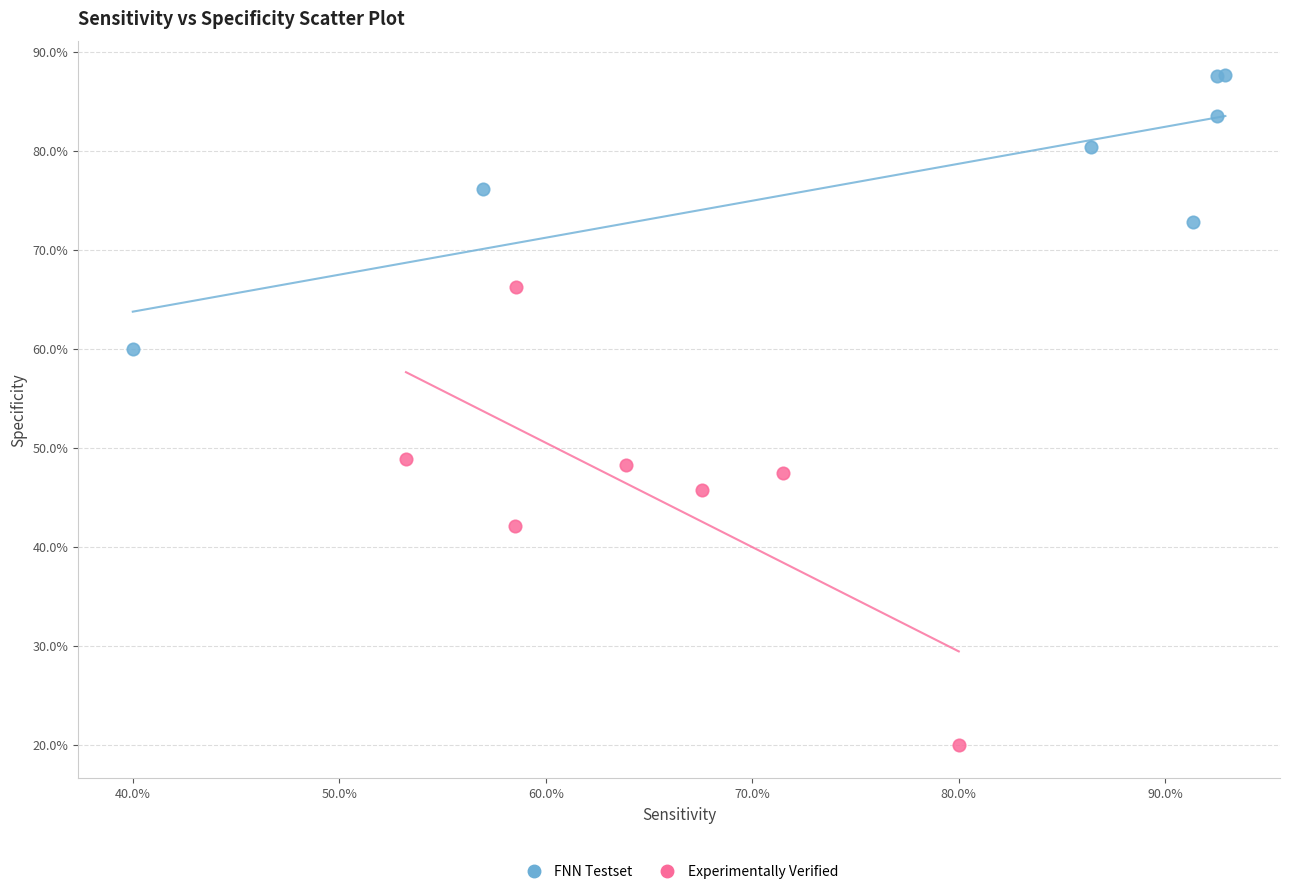

Which series contains the lowest Y value?

Experimentally Verified